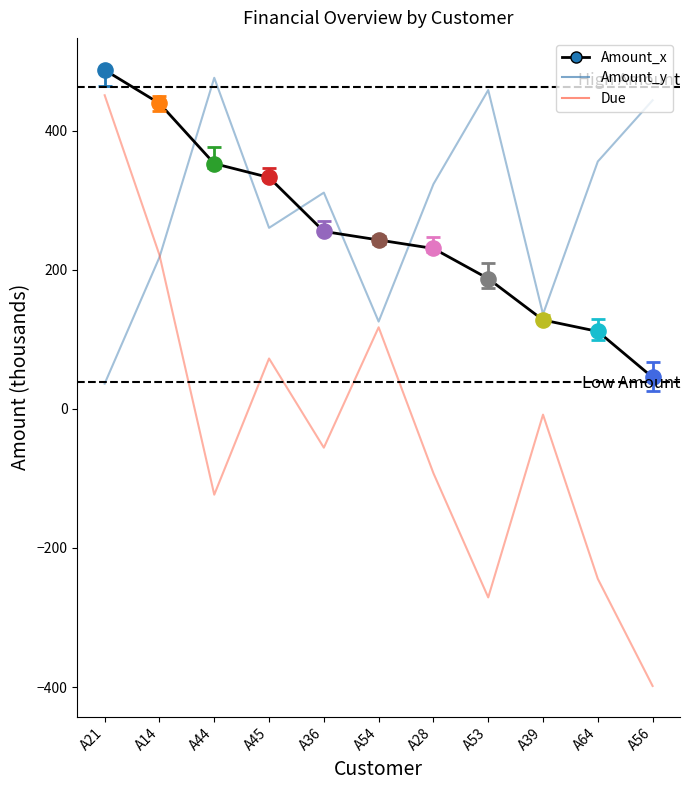

Which series has the widest spread of Y values?

Due